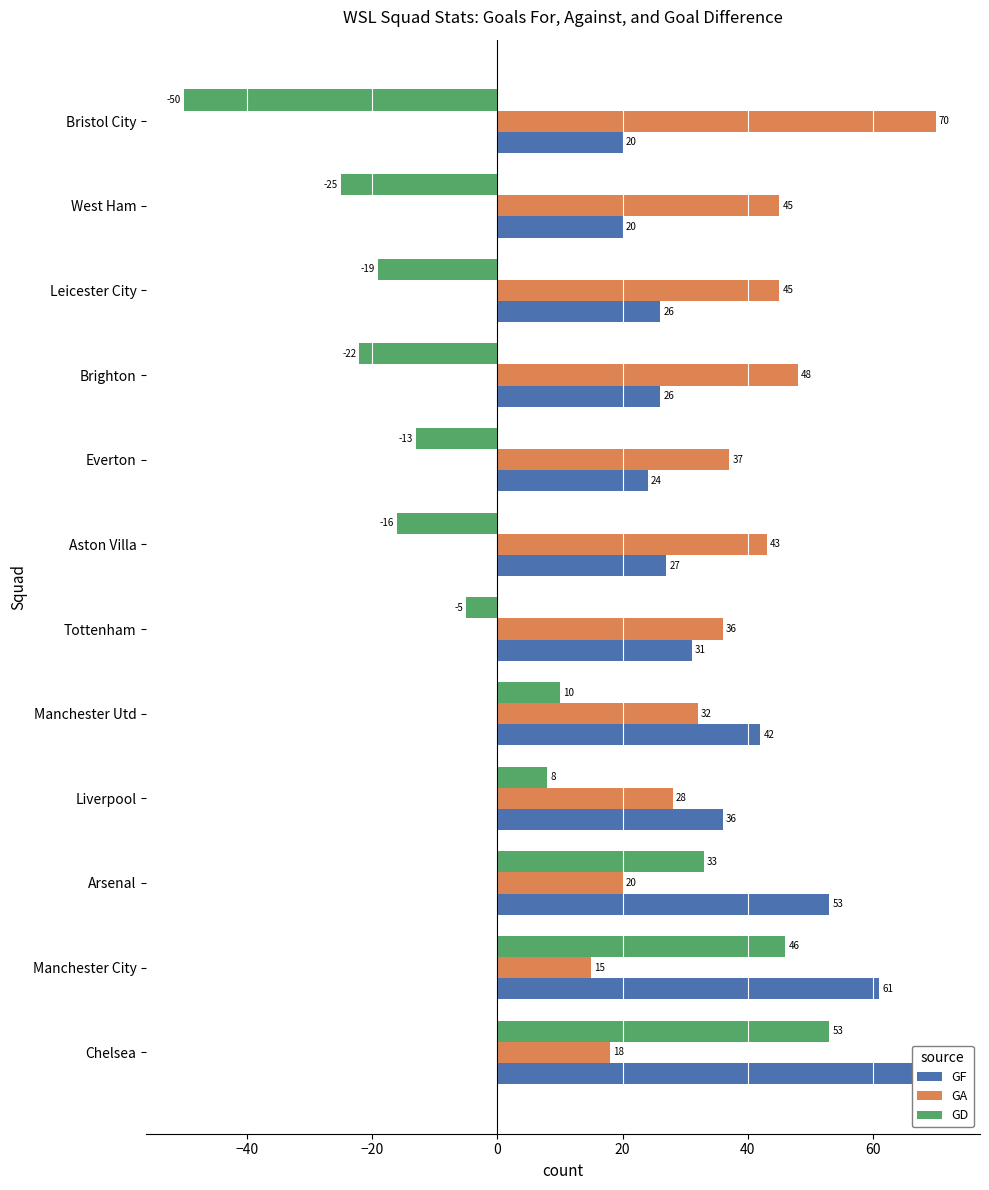

Which series has the largest total across all categories?

GF